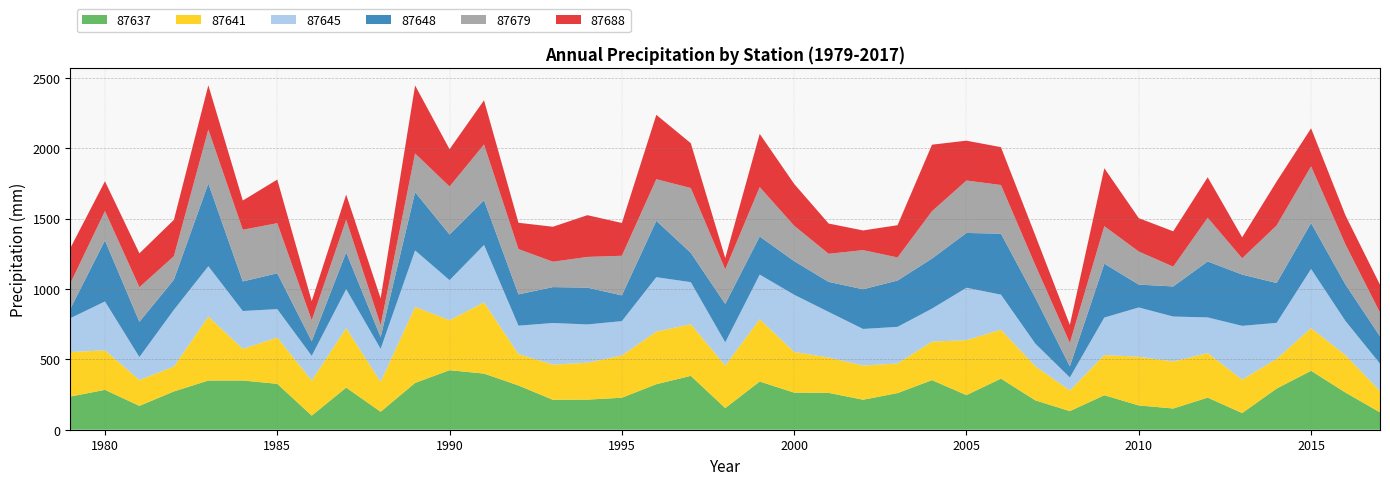

Reading left to right, list all the values displayed in this chart.

87637: 1979=235.8	1980=283.5	1981=169.5	1982=272.0	1983=349.6	1984=349.8	1985=326.2	1986=100.3	1987=299.4	1988=127.8	1989=332.7	1990=422.9	1991=398.9	1992=314.5	1993=212.6	1994=213.8	1995=227.5	1996=323.5	1997=382.8	1998=154.1	1999=342.5	2000=263.7	2001=262.0	2002=213.2	2003=260.4	2004=352.5	2005=245.9	2006=363.2	2007=208.5	2008=132.2	2009=245.1	2010=172.7	2011=150.8	2012=228.3	2013=118.4	2014=292.4	2015=418.9	2016=264.0	2017=123.2
87641: 1979=316.5	1980=280.7	1981=183.8	1982=177.0	1983=454.9	1984=225.0	1985=329.2	1986=249.3	1987=422.6	1988=212.9	1989=539.7	1990=355.7	1991=505.8	1992=223.2	1993=250.1	1994=262.4	1995=300.1	1996=374.0	1997=367.3	1998=302.1	1999=443.0	2000=289.2	2001=251.5	2002=243.1	2003=210.6	2004=273.9	2005=390.8	2006=347.4	2007=242.7	2008=146.7	2009=285.7	2010=346.2	2011=334.2	2012=316.3	2013=237.9	2014=211.2	2015=303.4	2016=265.4	2017=151.5
87645: 1979=241.0	1980=347.4	1981=163.0	1982=403.3	1983=357.5	1984=269.0	1985=201.9	1986=175.4	1987=276.8	1988=234.2	1989=402.0	1990=284.6	1991=408.6	1992=201.8	1993=295.8	1994=272.0	1995=244.2	1996=386.5	1997=298.8	1998=165.0	1999=317.2	2000=406.5	2001=323.8	2002=259.8	2003=260.2	2004=234.5	2005=372.3	2006=249.5	2007=160.2	2008=92.6	2009=266.4	2010=350.0	2011=319.4	2012=253.6	2013=381.9	2014=256.0	2015=420.2	2016=242.6	2017=195.1
87648: 1979=68.2	1980=433.8	1981=250.9	1982=214.1	1983=588.2	1984=210.3	1985=254.4	1986=104.7	1987=261.9	1988=83.6	1989=414.2	1990=324.4	1991=317.7	1992=222.6	1993=255.2	1994=261.7	1995=183.1	1996=400.8	1997=208.3	1998=273.2	1999=270.8	2000=239.0	2001=213.4	2002=282.2	2003=329.3	2004=355.6	2005=389.6	2006=433.5	2007=325.1	2008=79.4	2009=382.8	2010=162.6	2011=214.0	2012=398.0	2013=364.5	2014=283.1	2015=326.5	2016=259.5	2017=194.1
87679: 1979=181.3	1980=208.6	1981=245.6	1982=166.9	1983=383.5	1984=367.2	1985=356.2	1986=148.2	1987=231.2	1988=85.8	1989=274.9	1990=341.0	1991=396.3	1992=321.7	1993=180.3	1994=218.3	1995=281.5	1996=295.9	1997=460.7	1998=245.0	1999=351.2	2000=251.4	2001=199.8	2002=278.1	2003=164.0	2004=337.0	2005=372.5	2006=345.7	2007=231.9	2008=166.2	2009=266.6	2010=234.9	2011=140.6	2012=310.5	2013=115.9	2014=408.8	2015=402.9	2016=284.2	2017=168.7
87688: 1979=250.5	1980=211.9	1981=240.9	1982=258.4	1983=314.5	1984=207.7	1985=309.9	1986=136.1	1987=179.4	1988=189.4	1989=483.5	1990=265.1	1991=314.2	1992=187.1	1993=248.7	1994=296.7	1995=233.1	1996=457.4	1997=318.7	1998=80.6	1999=378.0	2000=297.4	2001=215.0	2002=140.0	2003=229.1	2004=472.5	2005=283.3	2006=269.0	2007=211.4	2008=128.2	2009=412.1	2010=237.5	2011=251.1	2012=287.8	2013=149.0	2014=312.6	2015=270.4	2016=207.0	2017=198.1